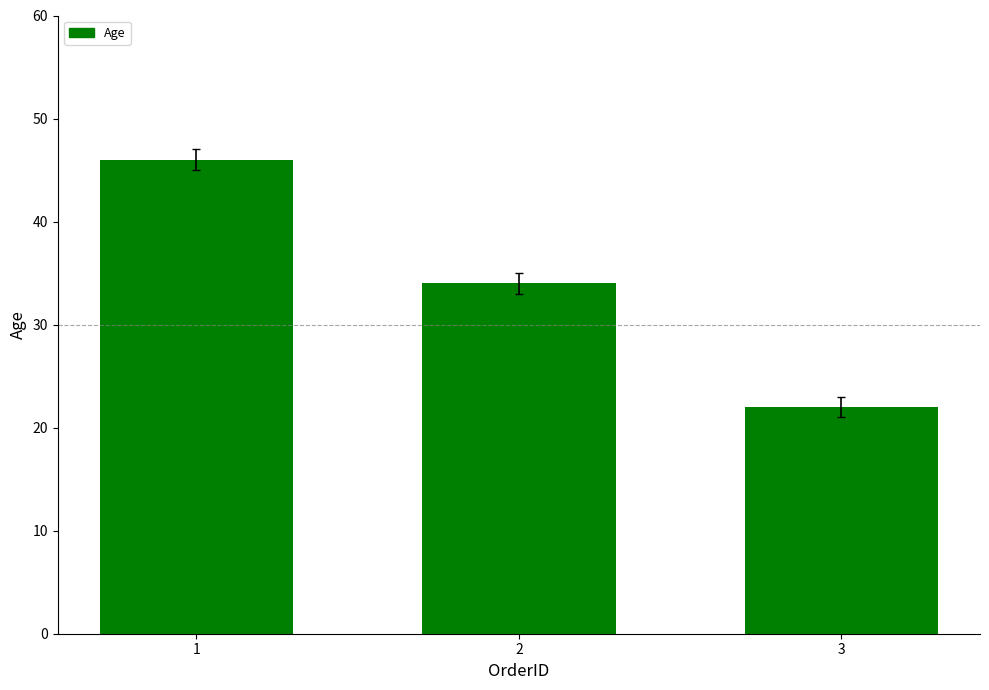

True or false: the data shows 46 at 1.

True